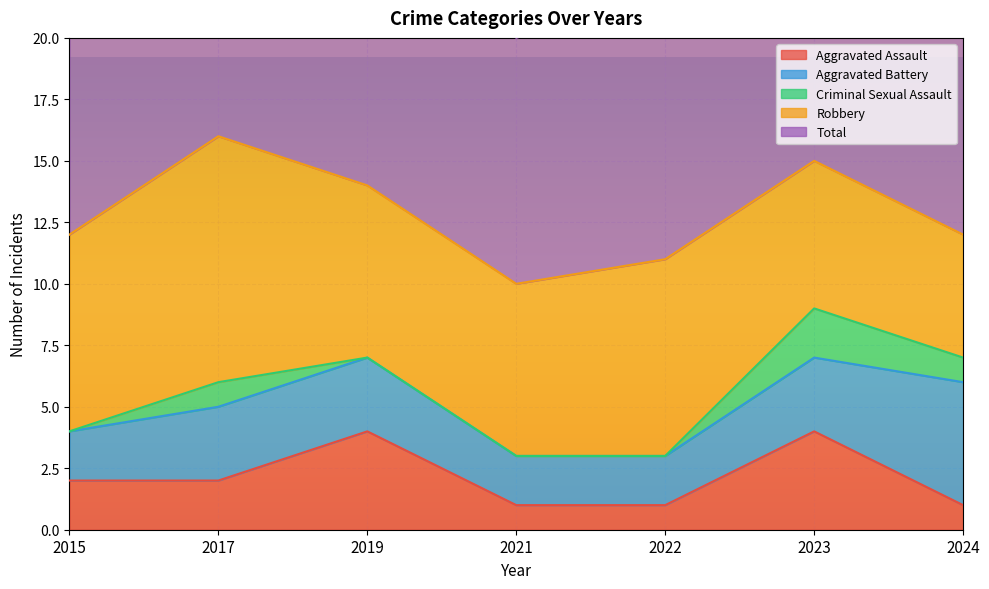

True or false: Aggravated Assault and Total cross at least once.

False